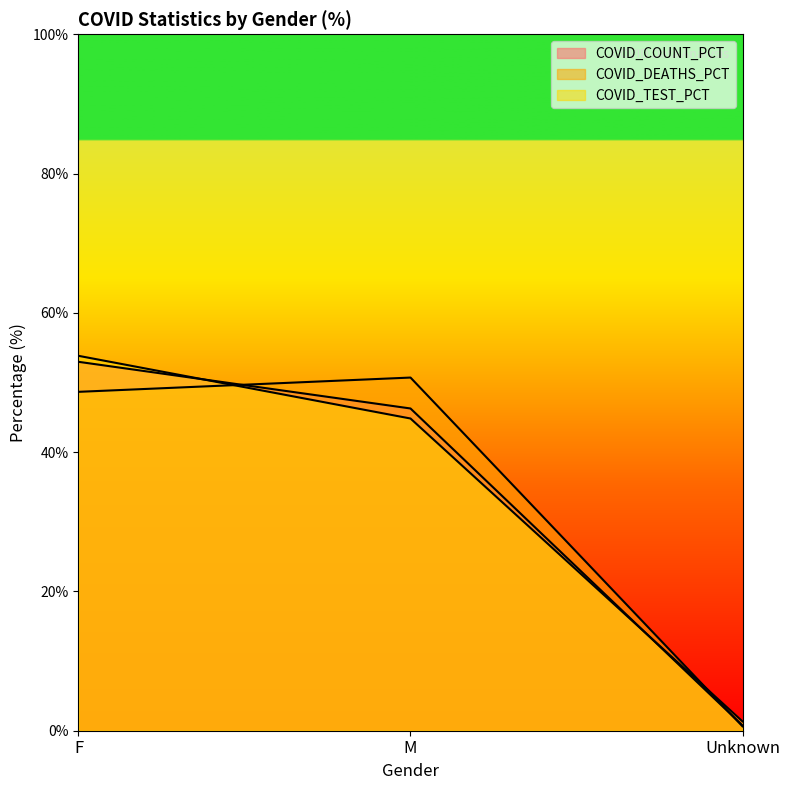

What is the lowest value of the COVID_DEATHS_PCT series?

0.6